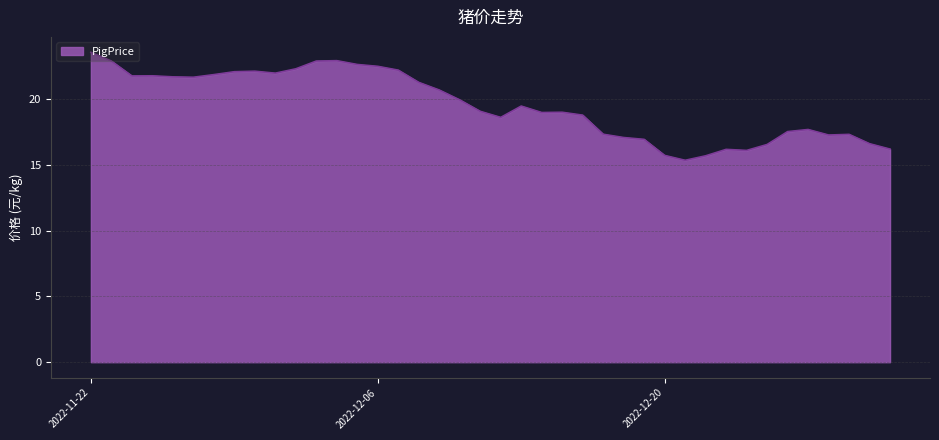

What is the difference between the maximum and minimum values?

8.2